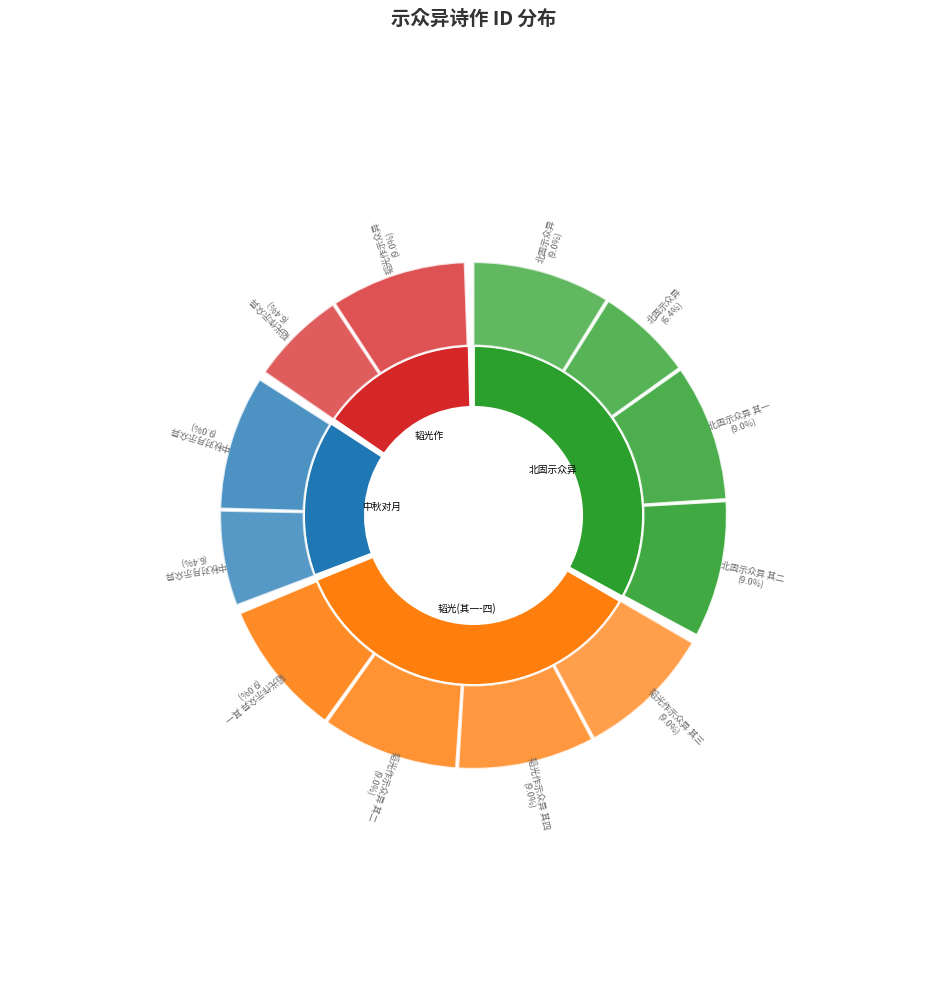

Approximately how many times larger is the value at 韬光作示众异 其三 compared to 韬光作示众异 其二?

1.0